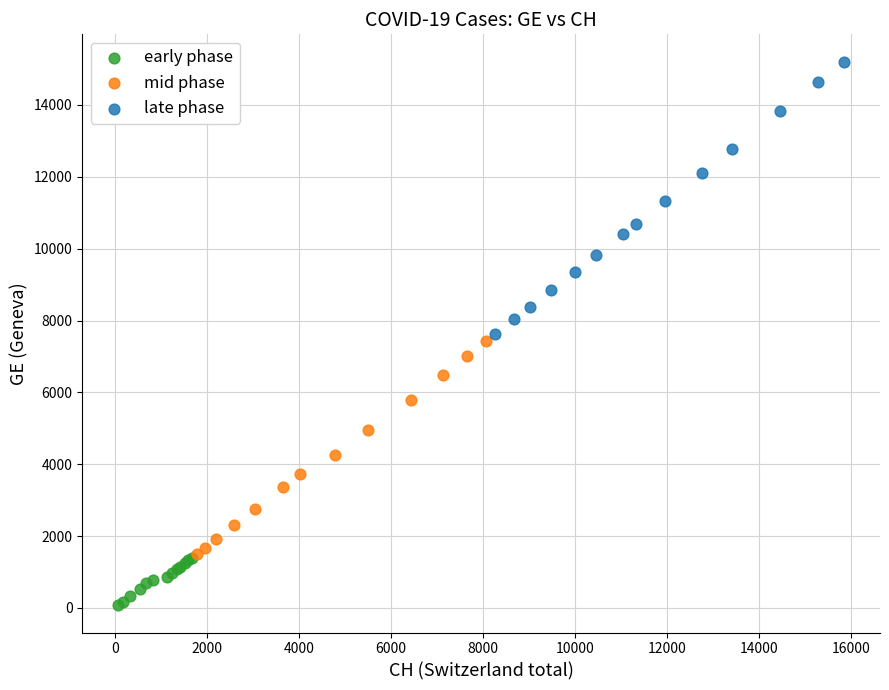

What are all the series names shown in the legend?

early phase, mid phase, late phase